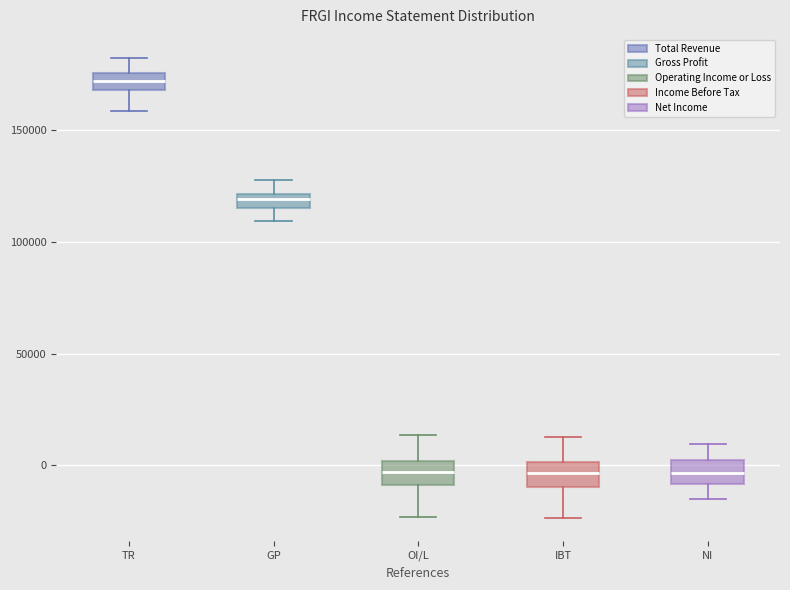

Which box's median line is the highest?

TR